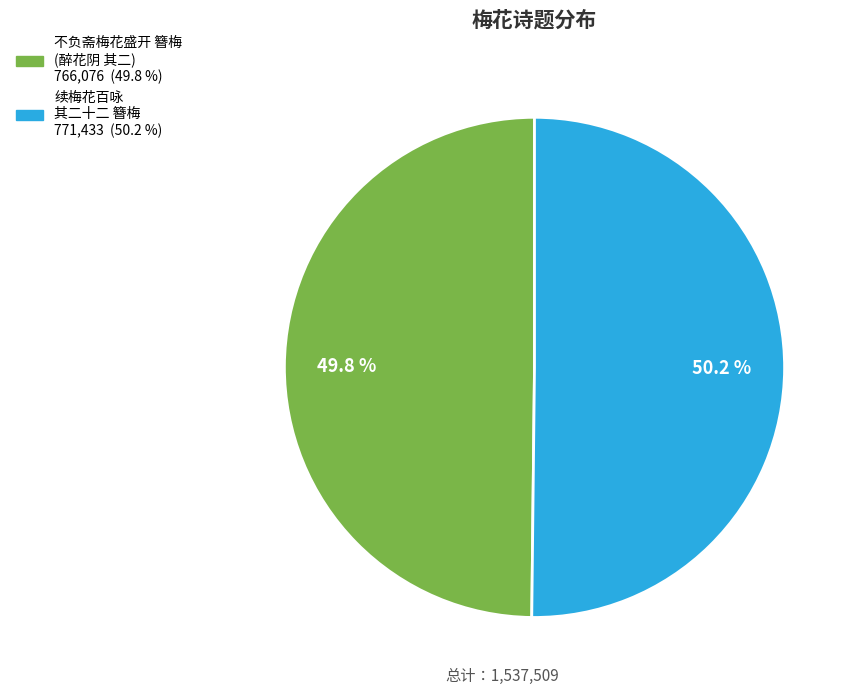

Count the number of slices in the pie.

2